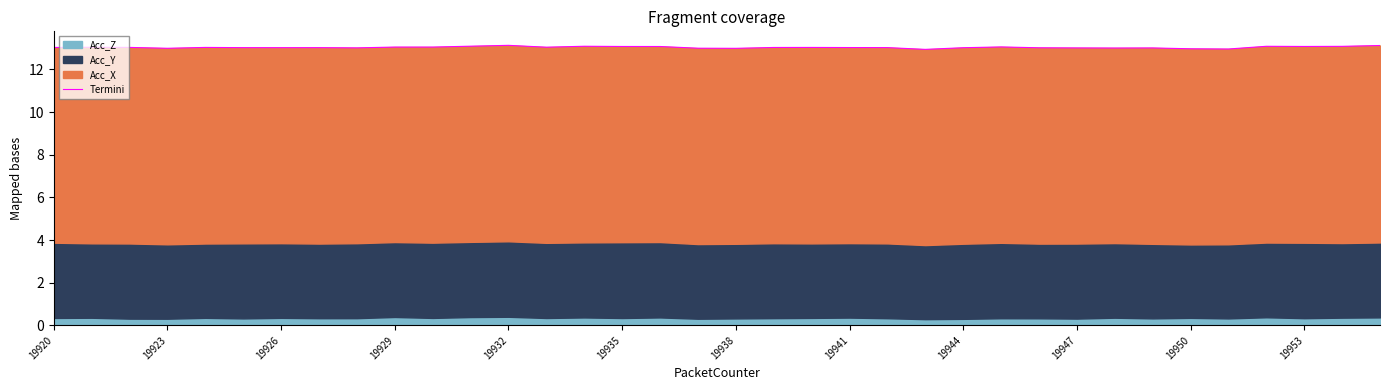

The chart shows a value of 6.6 at 26. True or false?

False